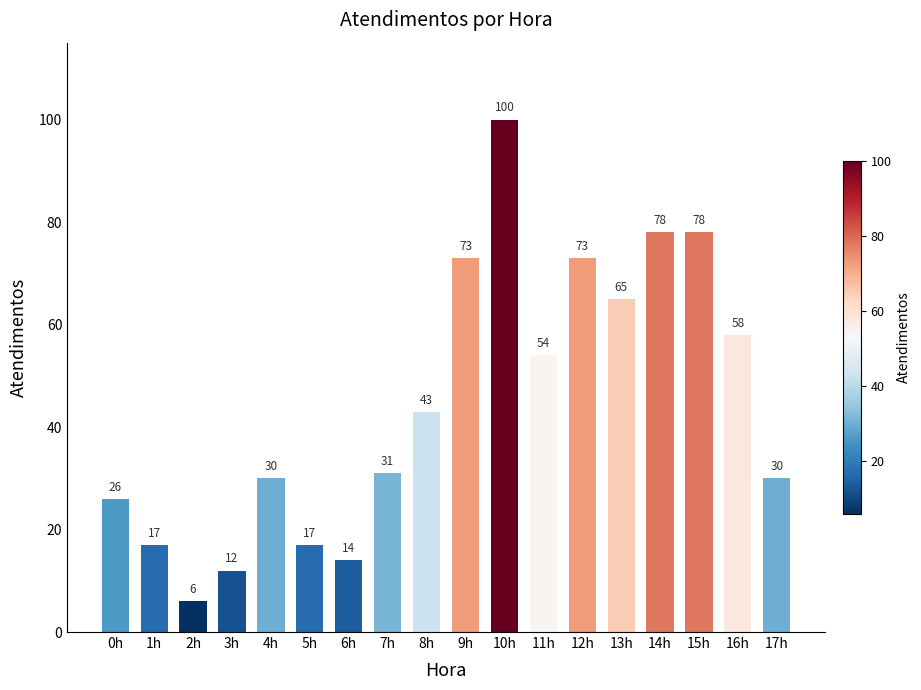

Reading left to right, transcribe all the data shown in this chart.

0h=26	1h=17	2h=6	3h=12	4h=30	5h=17	6h=14	7h=31	8h=43	9h=73	10h=100	11h=54	12h=73	13h=65	14h=78	15h=78	16h=58	17h=30